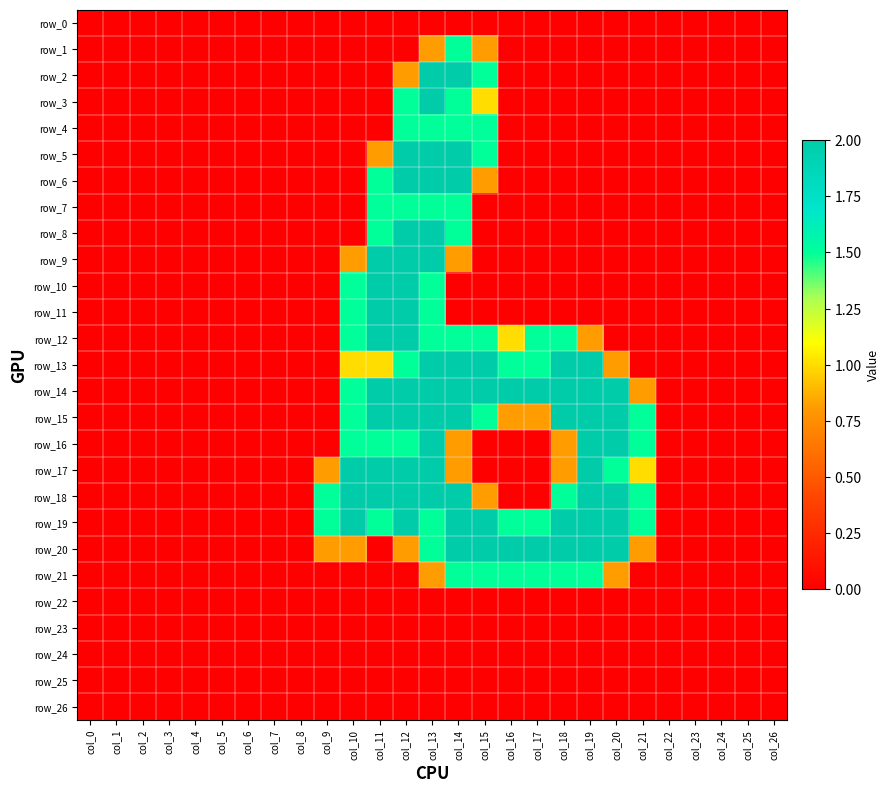

Reading right to left, what are all the values shown in this chart?

row_0: 0.0	0.0	0.0	0.0	0.0	0.0	0.0	0.0	0.0	0.0	0.0	0.0	0.0	0.0	0.0	0.0	0.0	0.0	0.0	0.0	0.0	0.0	0.0	0.0	0.0	0.0	0.0
row_1: 0.0	0.0	0.0	0.0	0.0	0.0	0.0	0.0	0.0	0.0	0.0	0.8	1.5	0.8	0.0	0.0	0.0	0.0	0.0	0.0	0.0	0.0	0.0	0.0	0.0	0.0	0.0
row_2: 0.0	0.0	0.0	0.0	0.0	0.0	0.0	0.0	0.0	0.0	0.0	1.5	2.0	2.0	0.8	0.0	0.0	0.0	0.0	0.0	0.0	0.0	0.0	0.0	0.0	0.0	0.0
row_3: 0.0	0.0	0.0	0.0	0.0	0.0	0.0	0.0	0.0	0.0	0.0	1.0	1.5	2.0	1.5	0.0	0.0	0.0	0.0	0.0	0.0	0.0	0.0	0.0	0.0	0.0	0.0
row_4: 0.0	0.0	0.0	0.0	0.0	0.0	0.0	0.0	0.0	0.0	0.0	1.5	1.5	1.5	1.5	0.0	0.0	0.0	0.0	0.0	0.0	0.0	0.0	0.0	0.0	0.0	0.0
row_5: 0.0	0.0	0.0	0.0	0.0	0.0	0.0	0.0	0.0	0.0	0.0	1.5	2.0	2.0	2.0	0.8	0.0	0.0	0.0	0.0	0.0	0.0	0.0	0.0	0.0	0.0	0.0
row_6: 0.0	0.0	0.0	0.0	0.0	0.0	0.0	0.0	0.0	0.0	0.0	0.8	2.0	2.0	2.0	1.5	0.0	0.0	0.0	0.0	0.0	0.0	0.0	0.0	0.0	0.0	0.0
row_7: 0.0	0.0	0.0	0.0	0.0	0.0	0.0	0.0	0.0	0.0	0.0	0.0	1.5	1.5	1.5	1.5	0.0	0.0	0.0	0.0	0.0	0.0	0.0	0.0	0.0	0.0	0.0
row_8: 0.0	0.0	0.0	0.0	0.0	0.0	0.0	0.0	0.0	0.0	0.0	0.0	1.5	2.0	2.0	1.5	0.0	0.0	0.0	0.0	0.0	0.0	0.0	0.0	0.0	0.0	0.0
row_9: 0.0	0.0	0.0	0.0	0.0	0.0	0.0	0.0	0.0	0.0	0.0	0.0	0.8	2.0	2.0	2.0	0.8	0.0	0.0	0.0	0.0	0.0	0.0	0.0	0.0	0.0	0.0
row_10: 0.0	0.0	0.0	0.0	0.0	0.0	0.0	0.0	0.0	0.0	0.0	0.0	0.0	1.5	2.0	2.0	1.5	0.0	0.0	0.0	0.0	0.0	0.0	0.0	0.0	0.0	0.0
row_11: 0.0	0.0	0.0	0.0	0.0	0.0	0.0	0.0	0.0	0.0	0.0	0.0	0.0	1.5	2.0	2.0	1.5	0.0	0.0	0.0	0.0	0.0	0.0	0.0	0.0	0.0	0.0
row_12: 0.0	0.0	0.0	0.0	0.0	0.0	0.0	0.8	1.5	1.5	1.0	1.5	1.5	1.5	2.0	2.0	1.5	0.0	0.0	0.0	0.0	0.0	0.0	0.0	0.0	0.0	0.0
row_13: 0.0	0.0	0.0	0.0	0.0	0.0	0.8	2.0	2.0	1.5	1.5	2.0	2.0	2.0	1.5	1.0	1.0	0.0	0.0	0.0	0.0	0.0	0.0	0.0	0.0	0.0	0.0
row_14: 0.0	0.0	0.0	0.0	0.0	0.8	2.0	2.0	2.0	2.0	2.0	2.0	2.0	2.0	2.0	2.0	1.5	0.0	0.0	0.0	0.0	0.0	0.0	0.0	0.0	0.0	0.0
row_15: 0.0	0.0	0.0	0.0	0.0	1.5	2.0	2.0	2.0	0.8	0.8	1.5	2.0	2.0	2.0	2.0	1.5	0.0	0.0	0.0	0.0	0.0	0.0	0.0	0.0	0.0	0.0
row_16: 0.0	0.0	0.0	0.0	0.0	1.5	2.0	2.0	0.8	0.0	0.0	0.0	0.8	2.0	1.5	1.5	1.5	0.0	0.0	0.0	0.0	0.0	0.0	0.0	0.0	0.0	0.0
row_17: 0.0	0.0	0.0	0.0	0.0	1.0	1.5	2.0	0.8	0.0	0.0	0.0	0.8	2.0	2.0	2.0	2.0	0.8	0.0	0.0	0.0	0.0	0.0	0.0	0.0	0.0	0.0
row_18: 0.0	0.0	0.0	0.0	0.0	1.5	2.0	2.0	1.5	0.0	0.0	0.8	2.0	2.0	2.0	2.0	2.0	1.5	0.0	0.0	0.0	0.0	0.0	0.0	0.0	0.0	0.0
row_19: 0.0	0.0	0.0	0.0	0.0	1.5	2.0	2.0	2.0	1.5	1.5	2.0	2.0	1.5	2.0	1.5	2.0	1.5	0.0	0.0	0.0	0.0	0.0	0.0	0.0	0.0	0.0
row_20: 0.0	0.0	0.0	0.0	0.0	0.8	2.0	2.0	2.0	2.0	2.0	2.0	2.0	1.5	0.8	0.0	0.8	0.8	0.0	0.0	0.0	0.0	0.0	0.0	0.0	0.0	0.0
row_21: 0.0	0.0	0.0	0.0	0.0	0.0	0.8	1.5	1.5	1.5	1.5	1.5	1.5	0.8	0.0	0.0	0.0	0.0	0.0	0.0	0.0	0.0	0.0	0.0	0.0	0.0	0.0
row_22: 0.0	0.0	0.0	0.0	0.0	0.0	0.0	0.0	0.0	0.0	0.0	0.0	0.0	0.0	0.0	0.0	0.0	0.0	0.0	0.0	0.0	0.0	0.0	0.0	0.0	0.0	0.0
row_23: 0.0	0.0	0.0	0.0	0.0	0.0	0.0	0.0	0.0	0.0	0.0	0.0	0.0	0.0	0.0	0.0	0.0	0.0	0.0	0.0	0.0	0.0	0.0	0.0	0.0	0.0	0.0
row_24: 0.0	0.0	0.0	0.0	0.0	0.0	0.0	0.0	0.0	0.0	0.0	0.0	0.0	0.0	0.0	0.0	0.0	0.0	0.0	0.0	0.0	0.0	0.0	0.0	0.0	0.0	0.0
row_25: 0.0	0.0	0.0	0.0	0.0	0.0	0.0	0.0	0.0	0.0	0.0	0.0	0.0	0.0	0.0	0.0	0.0	0.0	0.0	0.0	0.0	0.0	0.0	0.0	0.0	0.0	0.0
row_26: 0.0	0.0	0.0	0.0	0.0	0.0	0.0	0.0	0.0	0.0	0.0	0.0	0.0	0.0	0.0	0.0	0.0	0.0	0.0	0.0	0.0	0.0	0.0	0.0	0.0	0.0	0.0